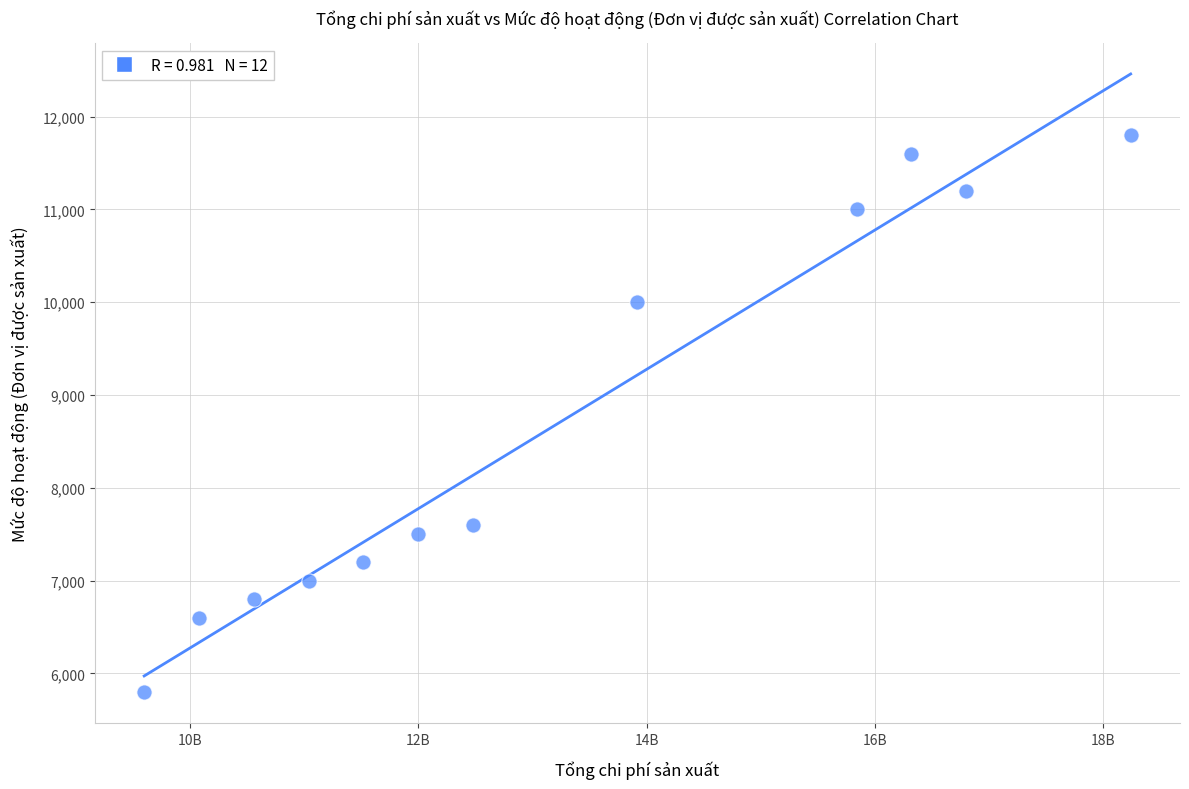

What is the range of Y values (max minus min)?

6000